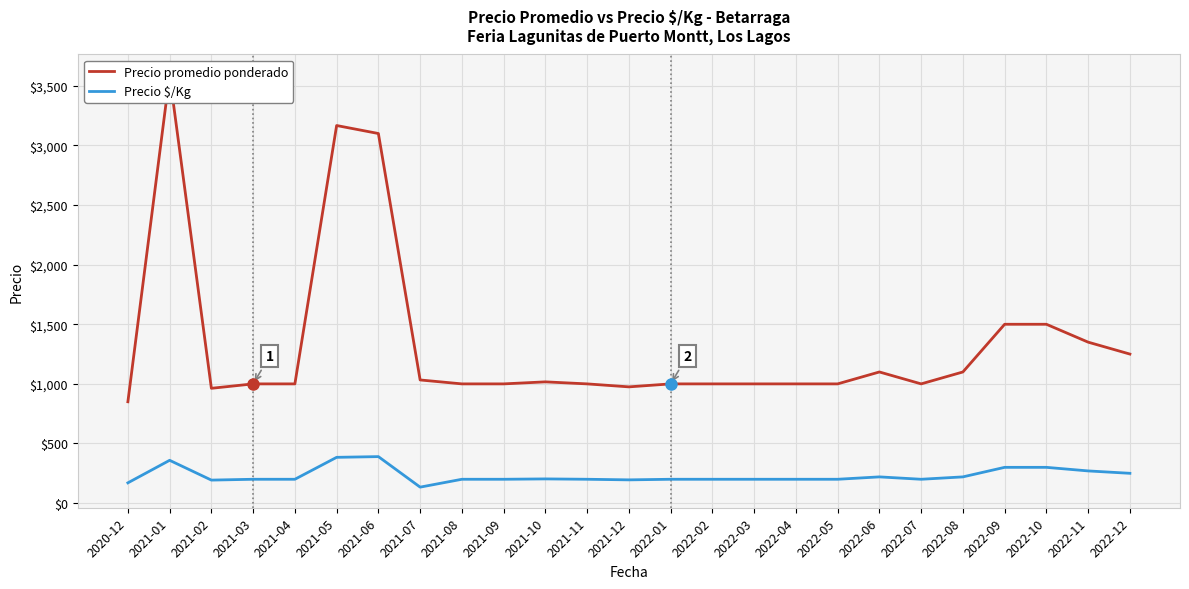

What is the smallest value displayed?

134